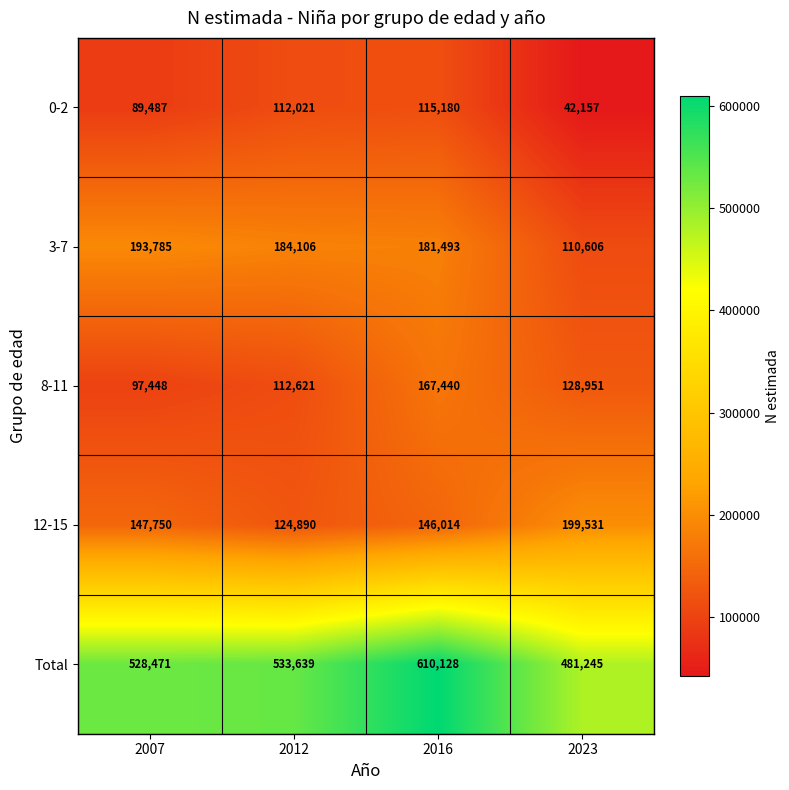

What is the difference between the highest and lowest values at 2016?

494948